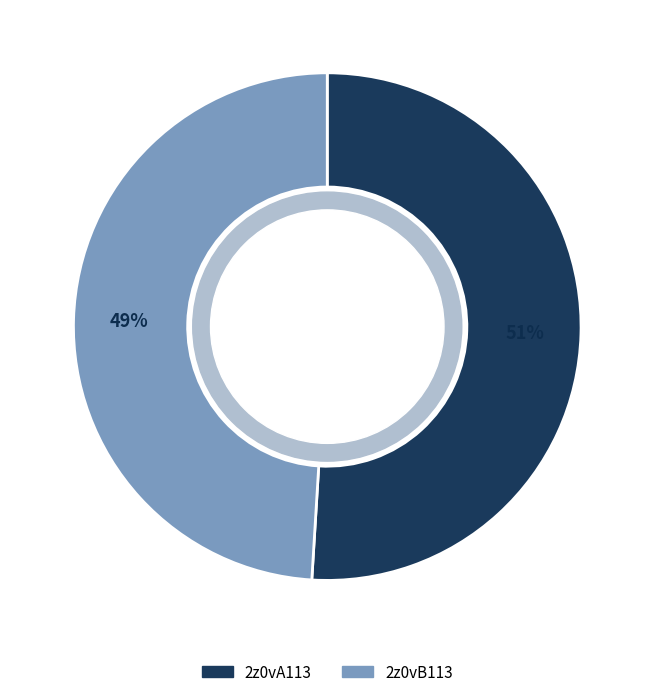

Which slice is the smallest?

2z0vB113